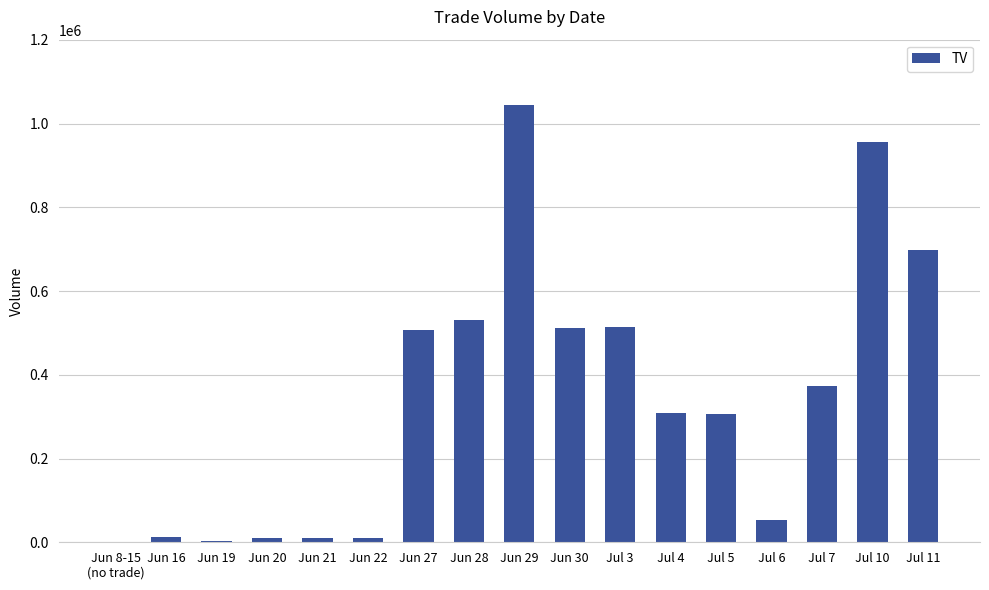

What is the sum of all values?

5850000